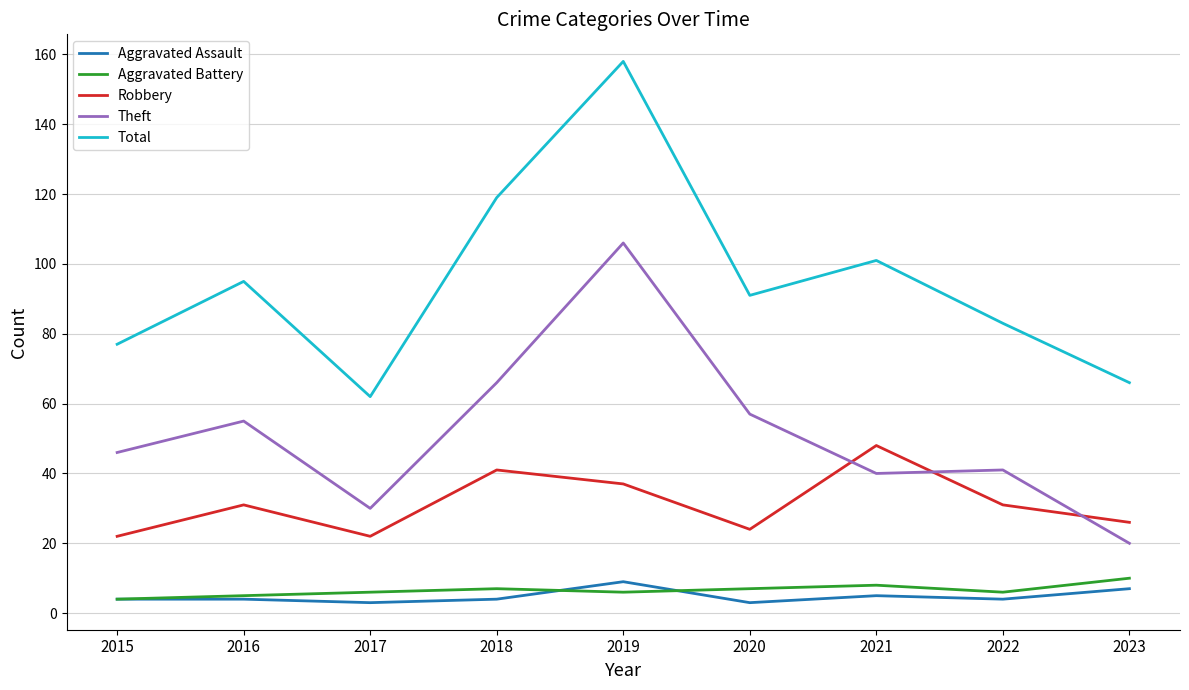

Reading left to right, transcribe all the data shown in this chart.

Aggravated Assault: 2015=4	2016=4	2017=3	2018=4	2019=9	2020=3	2021=5	2022=4	2023=7
Aggravated Battery: 2015=4	2016=5	2017=6	2018=7	2019=6	2020=7	2021=8	2022=6	2023=10
Robbery: 2015=22	2016=31	2017=22	2018=41	2019=37	2020=24	2021=48	2022=31	2023=26
Theft: 2015=46	2016=55	2017=30	2018=66	2019=106	2020=57	2021=40	2022=41	2023=20
Total: 2015=77	2016=95	2017=62	2018=119	2019=158	2020=91	2021=101	2022=83	2023=66